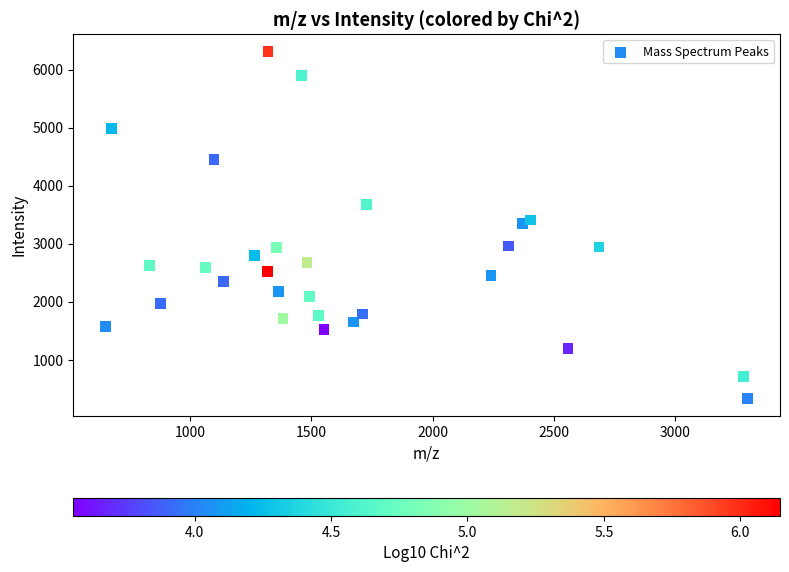

What is the range of X values (max minus min)?

2650.6